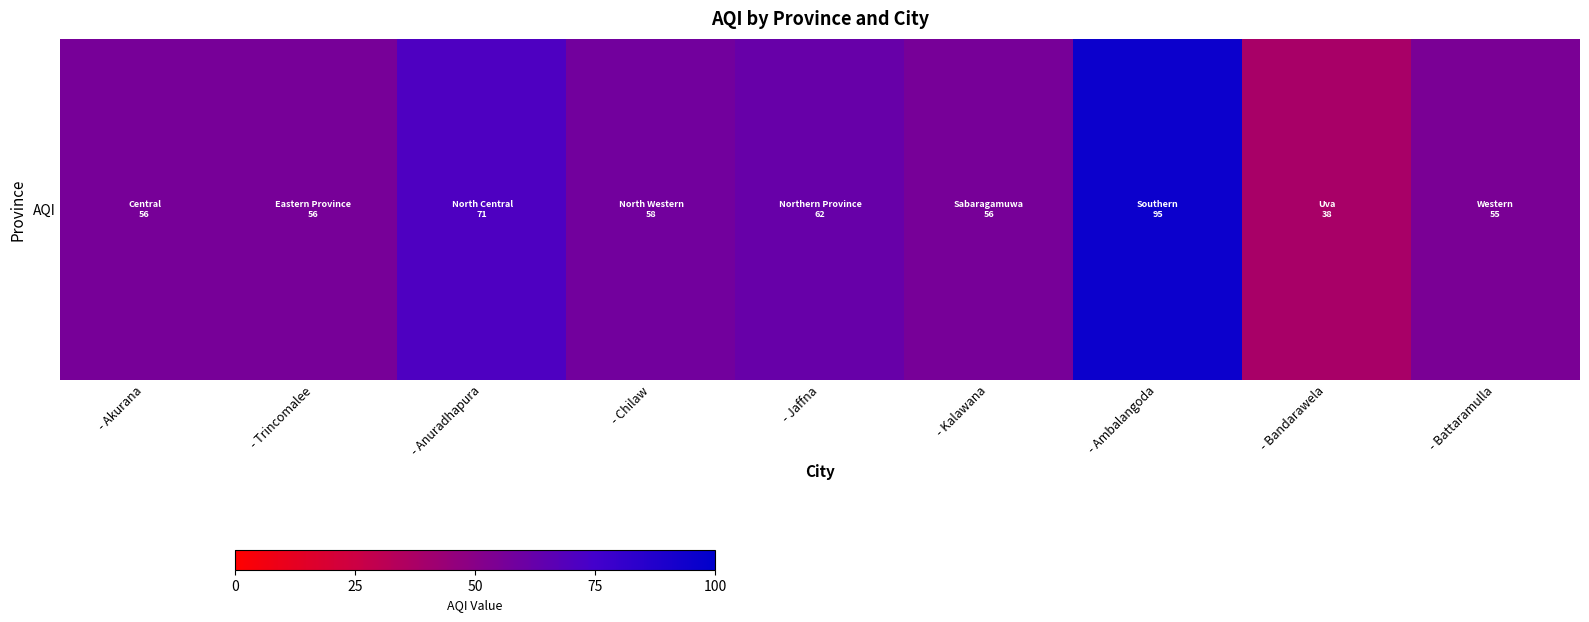

Approximately how many times larger is the value at - Kalawana compared to - Chilaw?

1.0